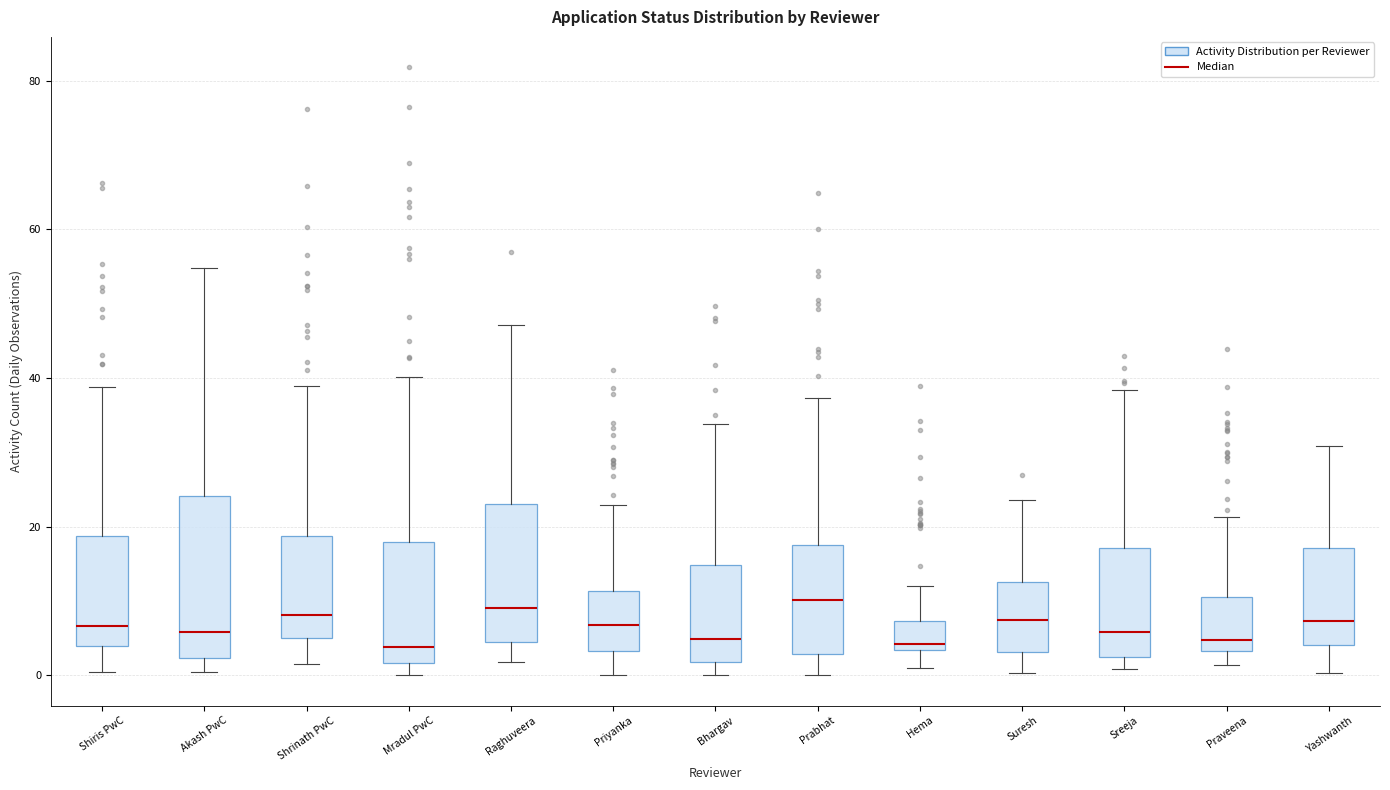

Reading left to right, transcribe this box plot: for each box, give where its median line is, the range the box spans, and where its two whiskers end, as read against the y-axis. The values are not printed on the chart, so give them approximately, as read against the axis.

Shiris PwC: median 6, box 4 to 18, whiskers 0 to 38
Akash PwC: median 6, box 2 to 24, whiskers 0 to 54
Shrinath PwC: median 8, box 6 to 18, whiskers 2 to 38
Mradul PwC: median 4, box 2 to 18, whiskers 0 to 40
Raghuveera: median 8, box 4 to 24, whiskers 2 to 48
Priyanka: median 6, box 4 to 12, whiskers 0 to 22
Bhargav: median 4, box 2 to 14, whiskers 0 to 34
Prabhat: median 10, box 2 to 18, whiskers 0 to 38
Hema: median 4 (just above the box's lower edge), box 4 to 8, whiskers 2 to 12
Suresh: median 8, box 4 to 12, whiskers 0 to 24
Sreeja: median 6, box 2 to 18, whiskers 0 to 38
Praveena: median 4 (just above the box's lower edge), box 4 to 10, whiskers 2 to 22
Yashwanth: median 8, box 4 to 18, whiskers 0 to 30